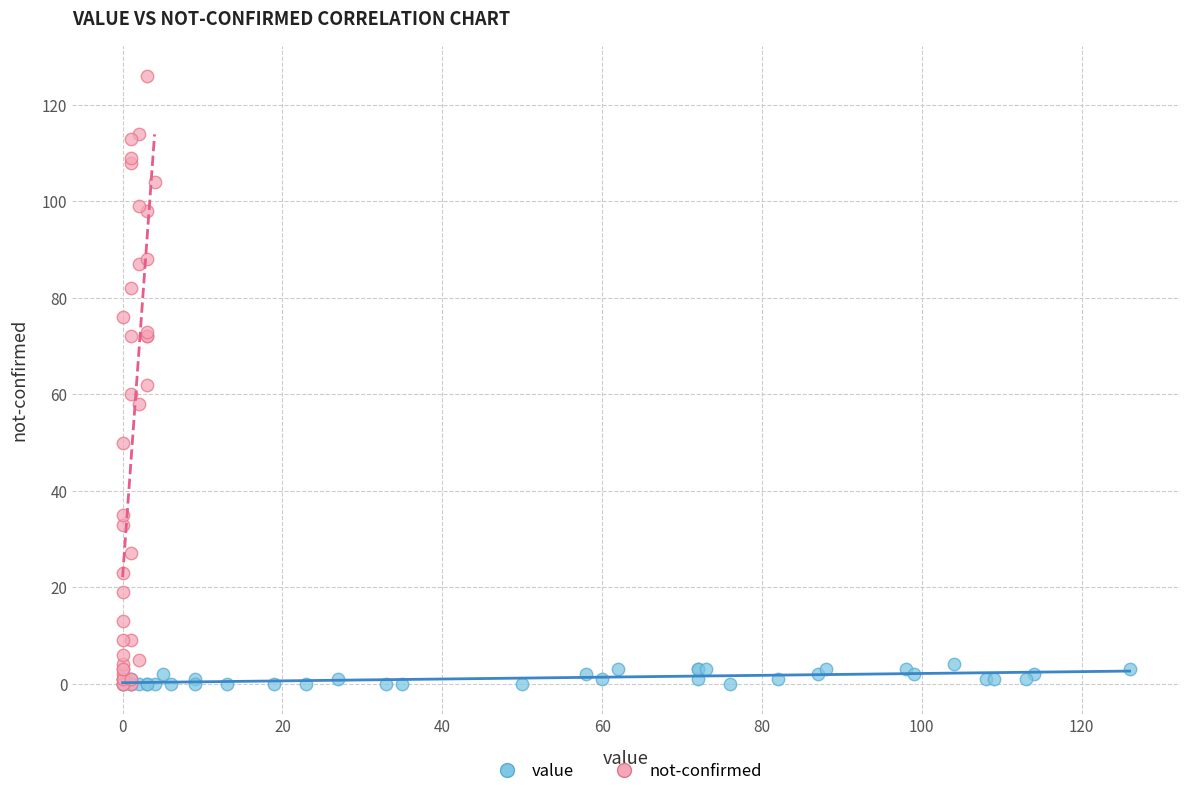

Which series contains the highest Y value?

not-confirmed